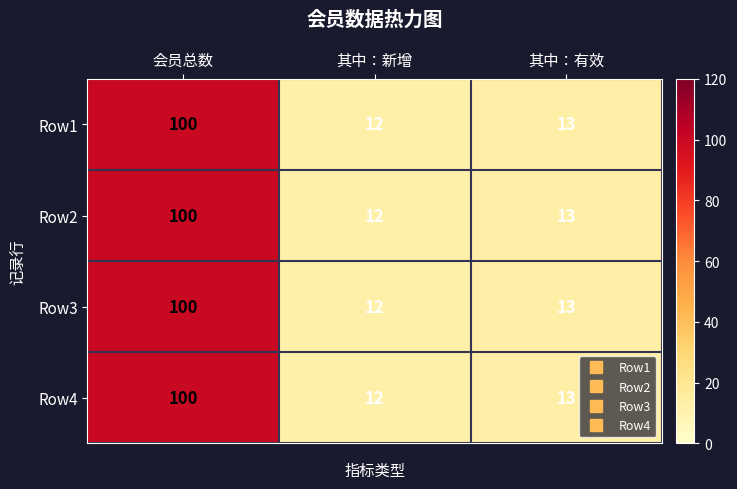

At which category is the sum across all series the highest?

会员总数